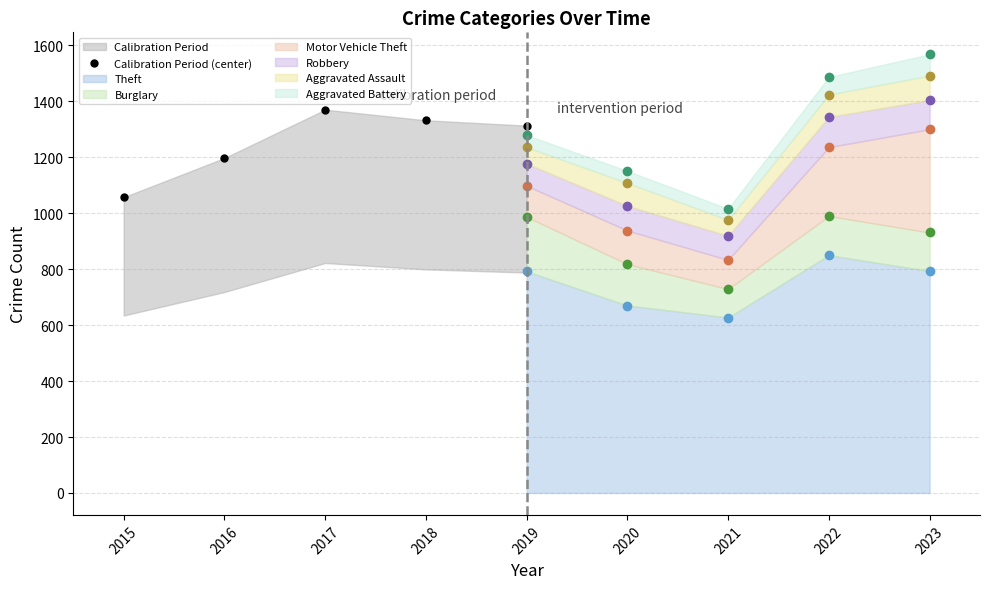

Where is the data nearest to the value 1213?

2016